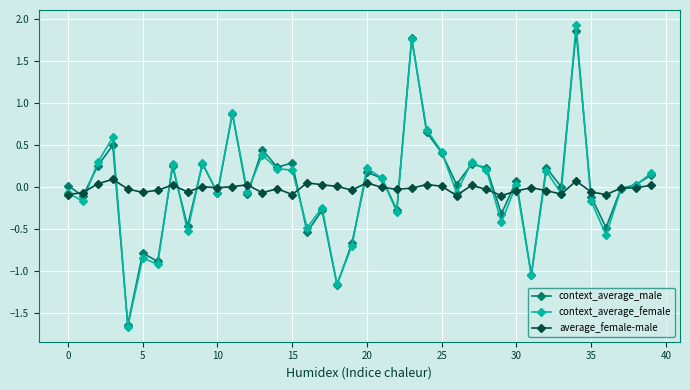

True or false: average_female-male has more than 2 points higher than both neighbors.

True